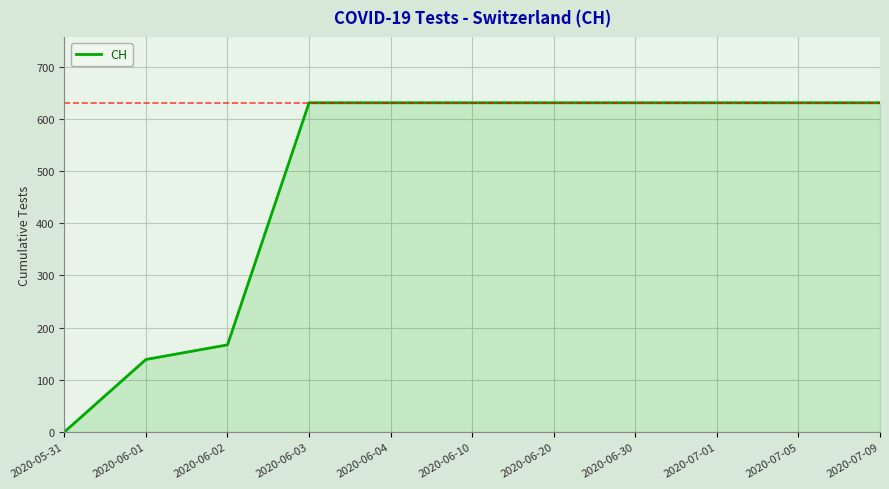

At which label is the value closest to 315?

2020-06-02